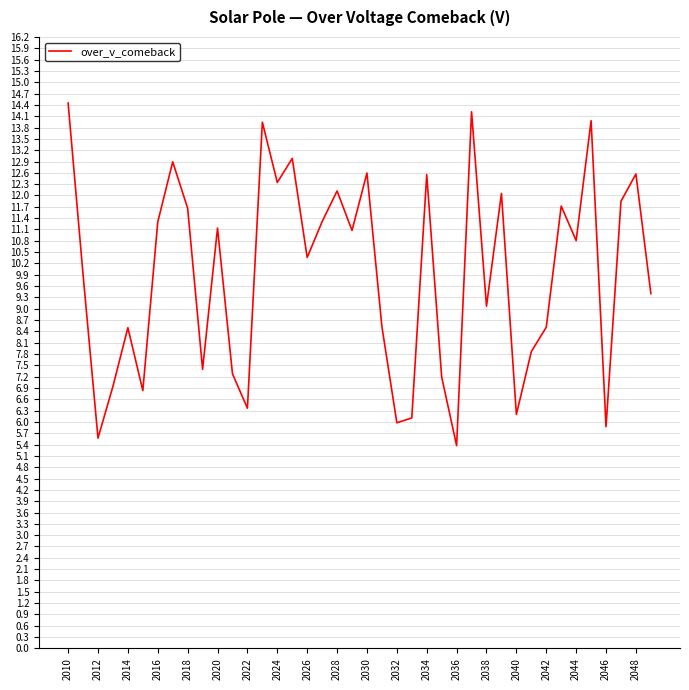

What is the smallest value displayed?

5.4